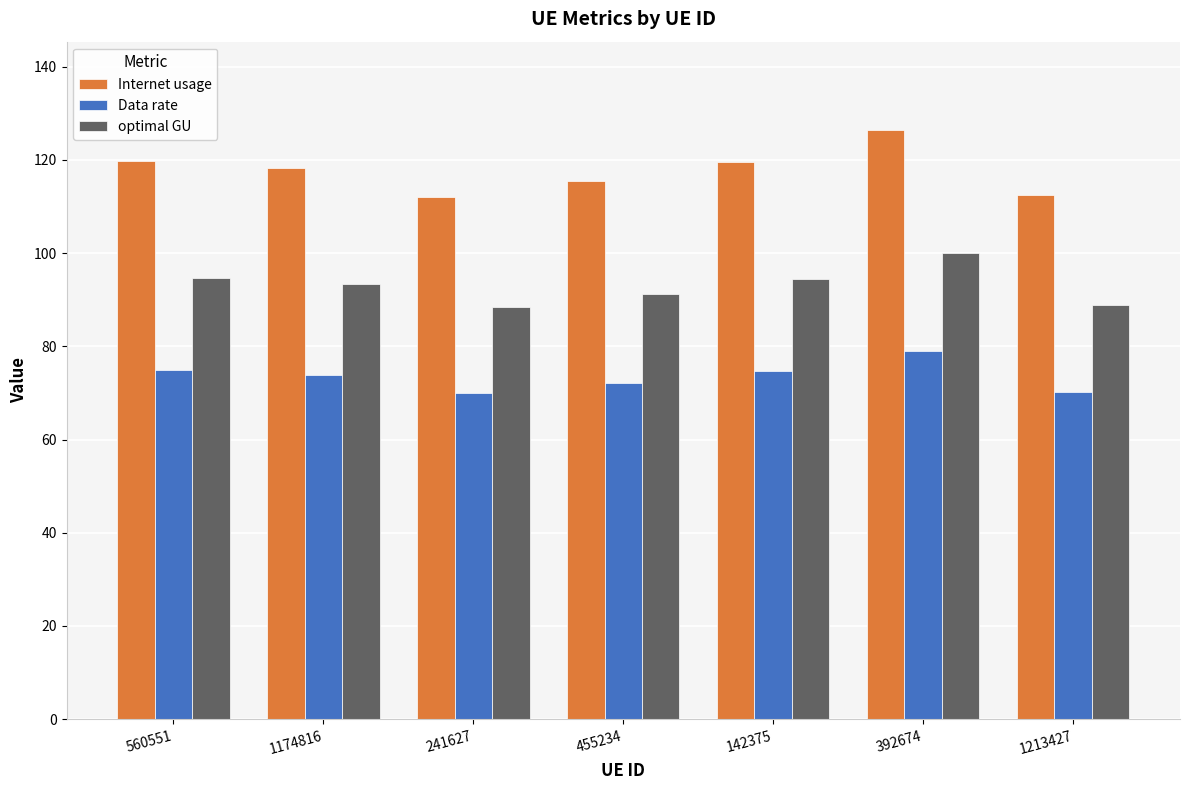

Is the value of Data rate at 392674 greater than the value of optimal GU at 392674?

No